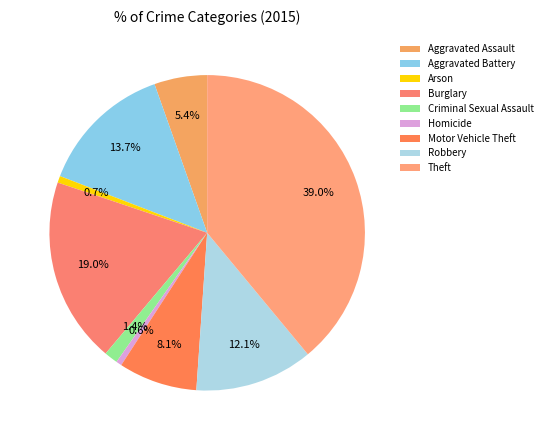

What is the largest slice in the pie chart?

Theft